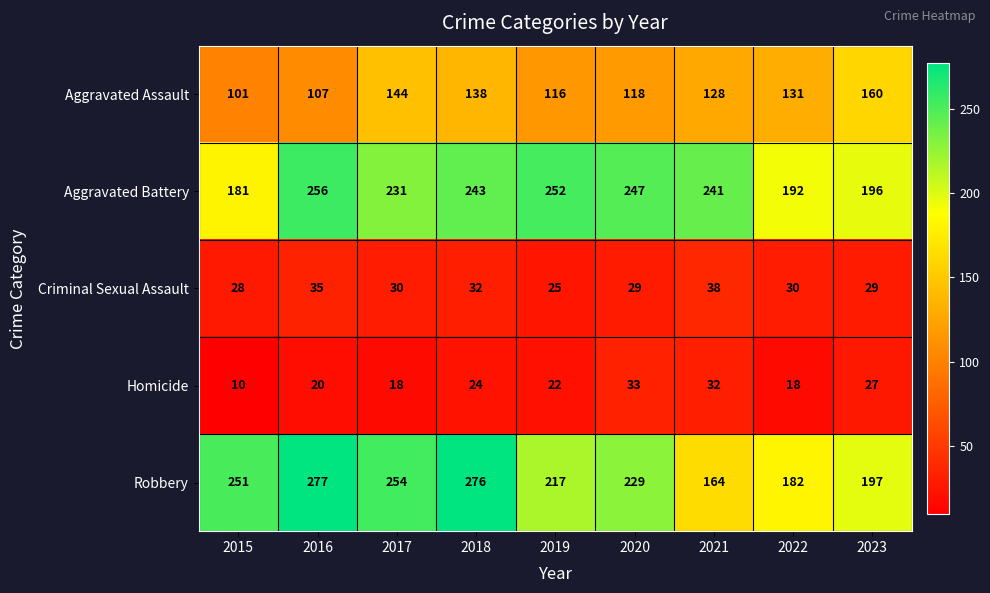

Which series has the largest total across all categories?

Robbery